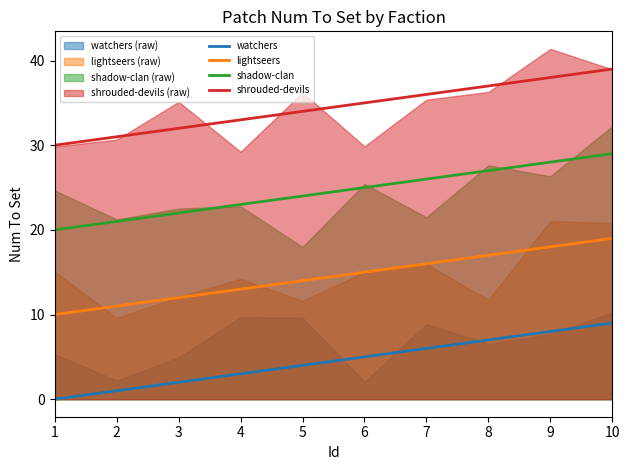

Does the chart have visible grid lines?

No